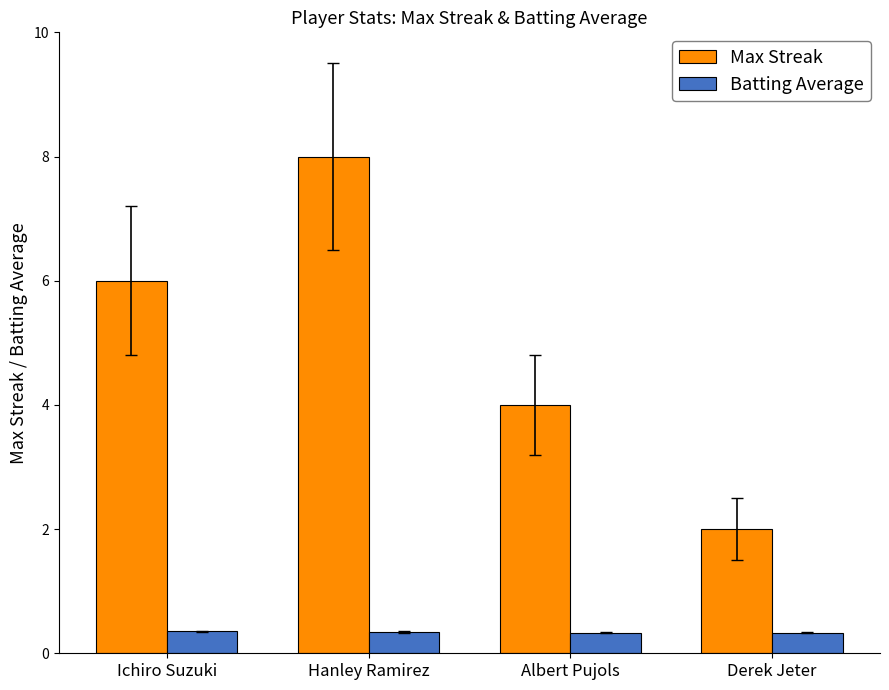

Which series has the largest range (max minus min)?

Max Streak